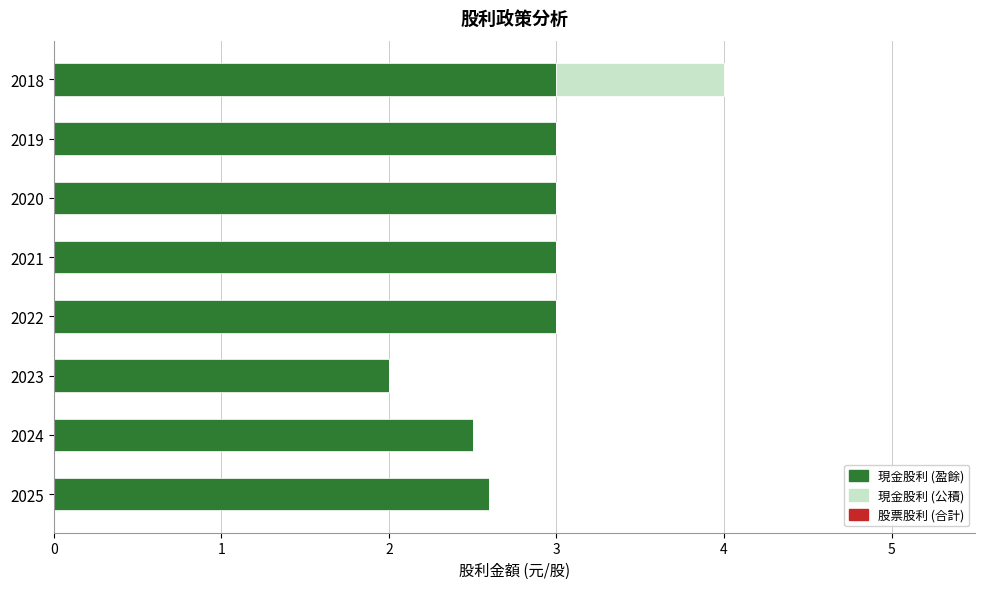

What is the sum of the 現金股利 (盈餘) values at 2022 and 2020?

6.0